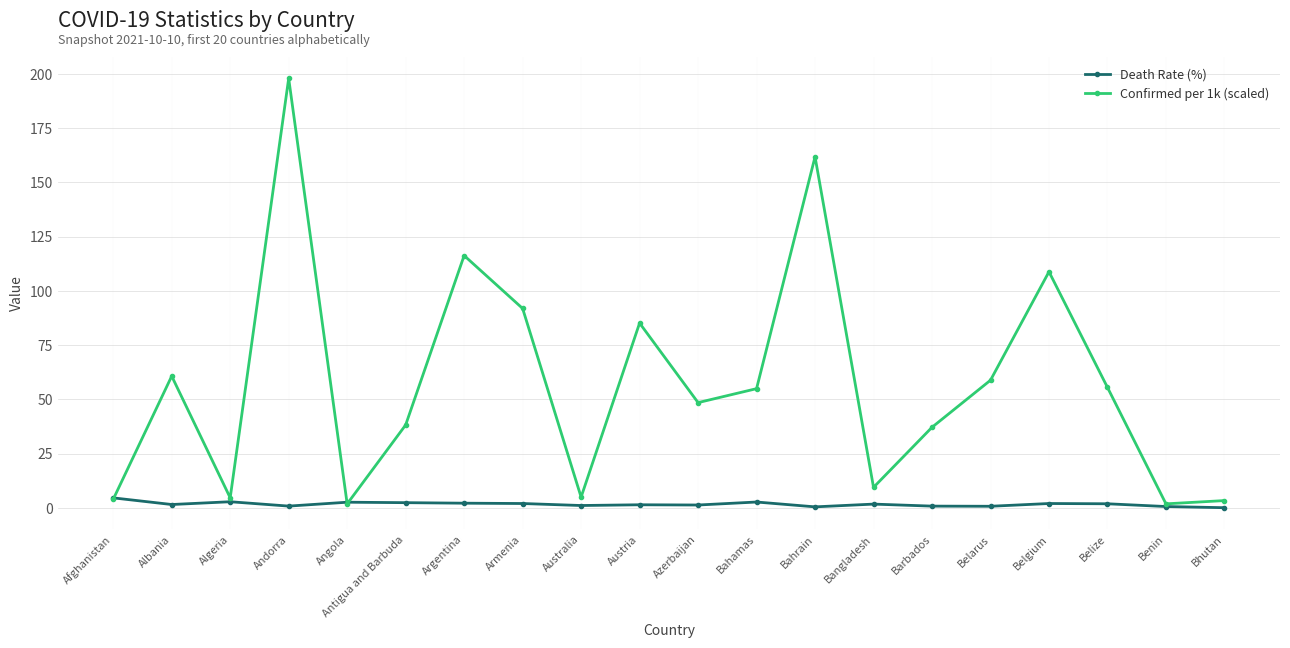

What are all the series names shown in the legend?

Death Rate (%), Confirmed per 1k (scaled)